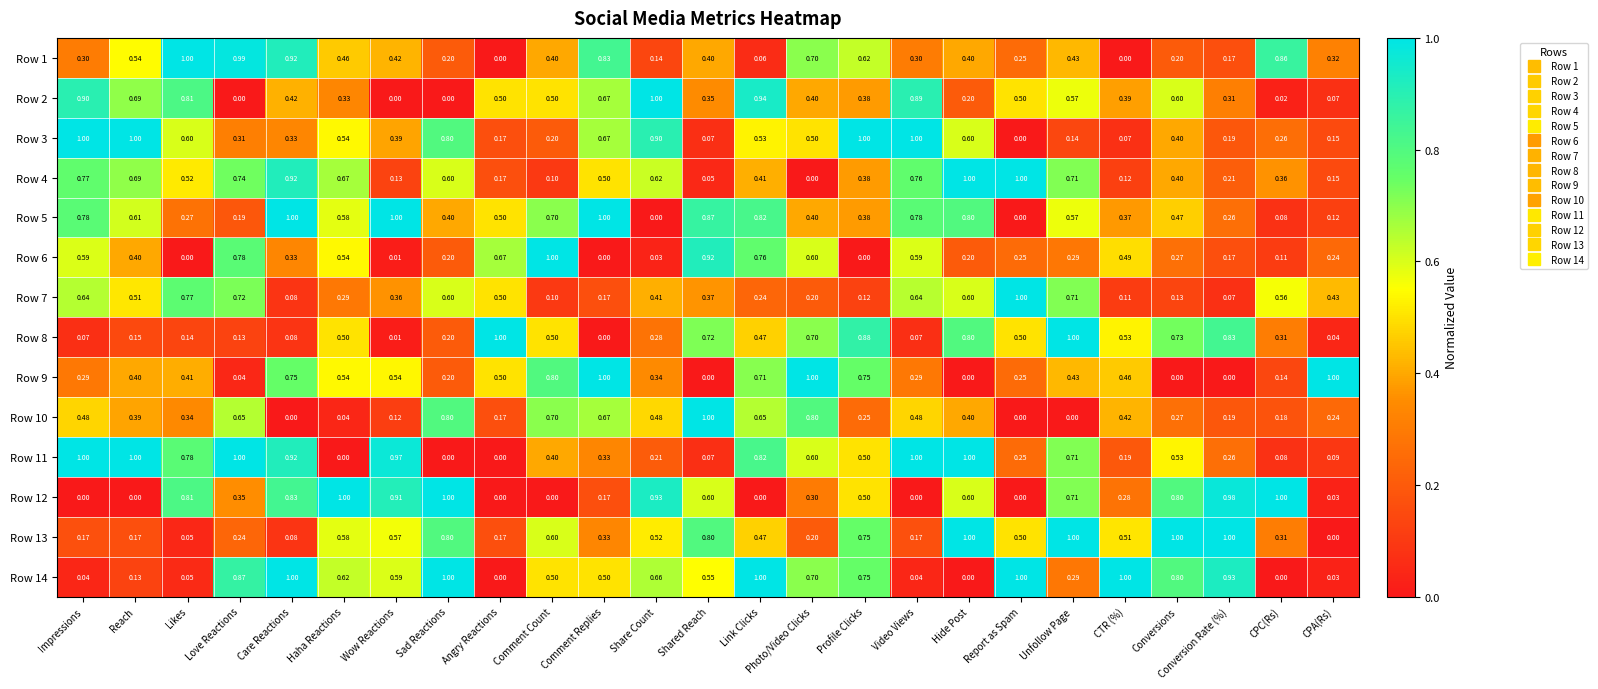

At which category is the sum across all series the highest?

Link Clicks